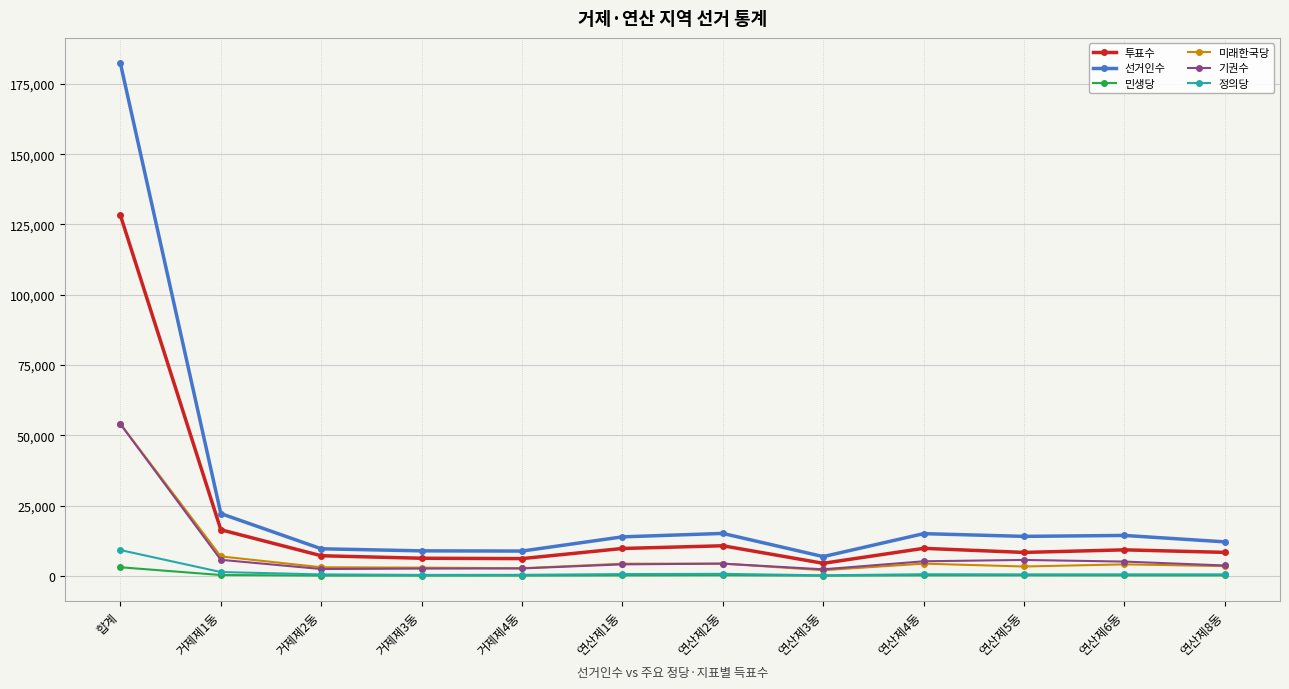

At which category is the sum across all series the highest?

합계